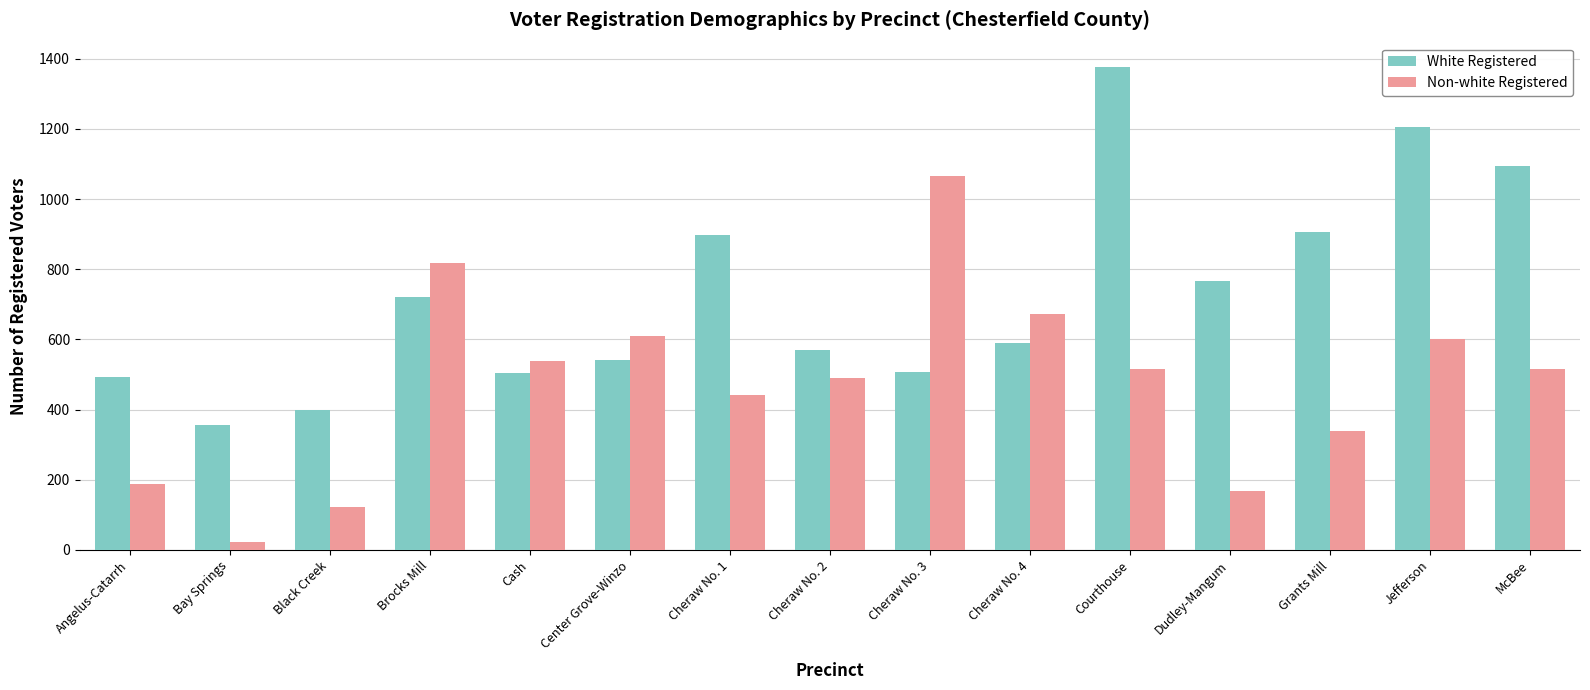

Is it true that White Registered equals 563 at Jefferson?

False